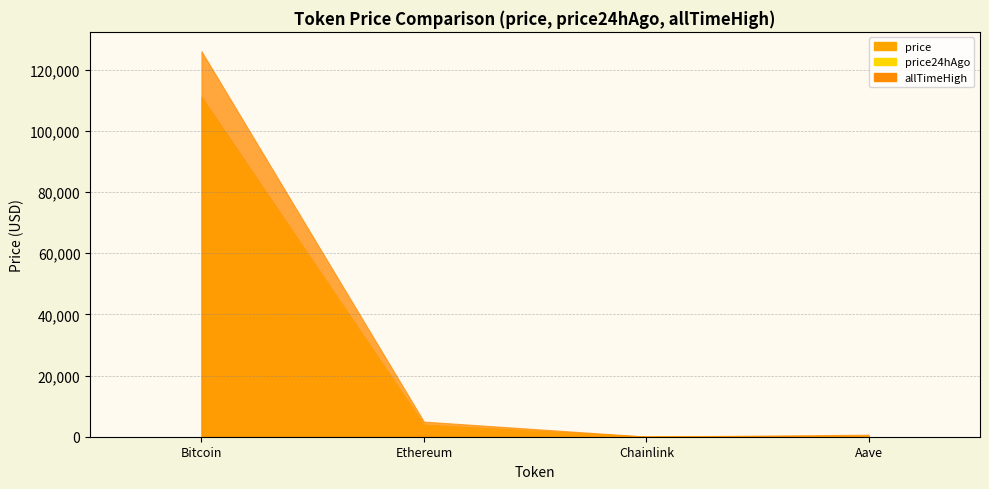

Does the chart display data point markers on the line(s)?

No